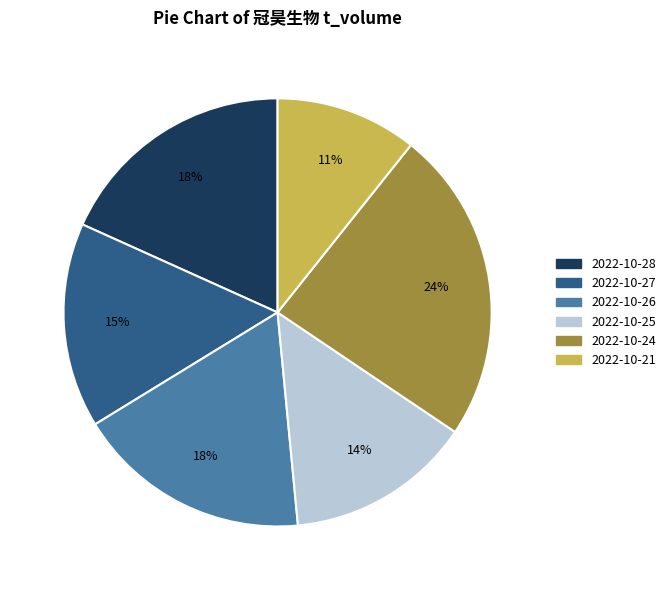

Combined, do 2022-10-26 and 2022-10-21 account for over 50%?

No